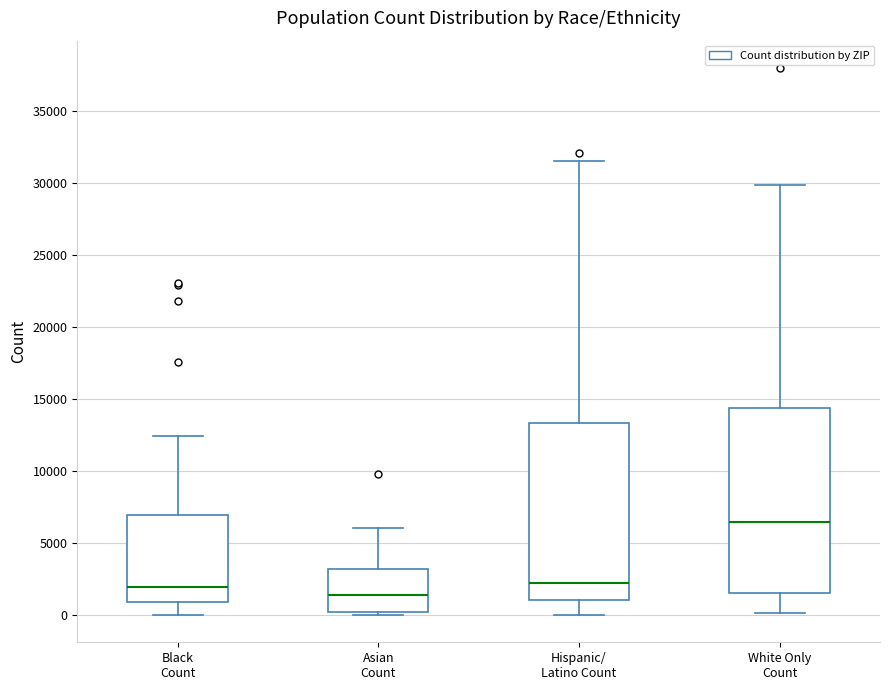

Which box is the tallest, from its lower edge to its upper edge?

White Only Count